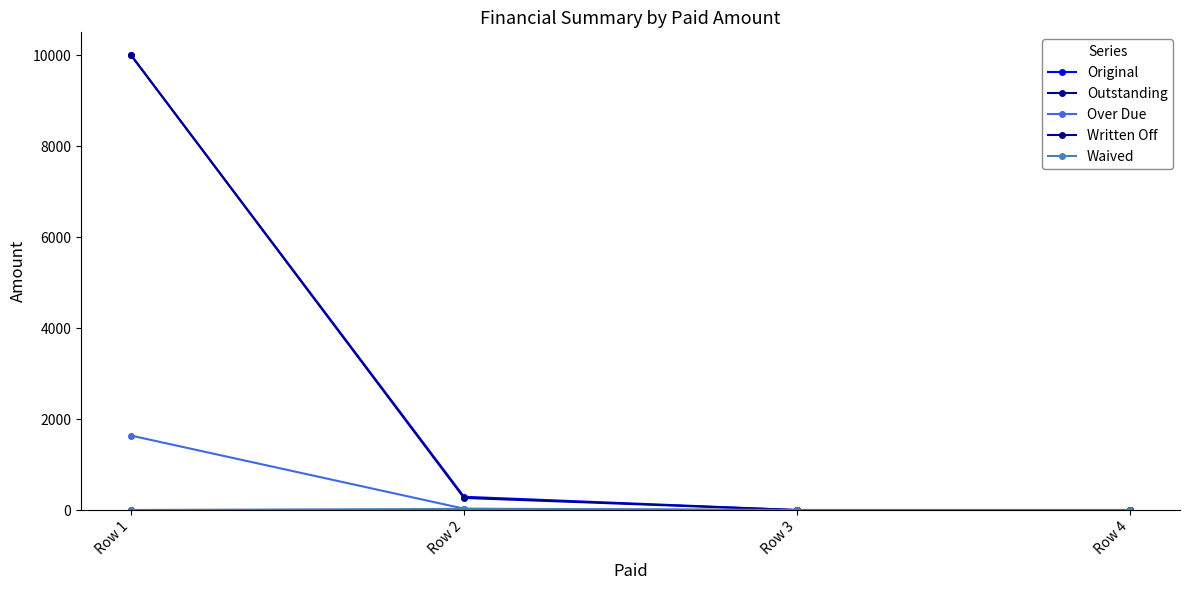

True or false: Waived and Outstanding cross at least once.

False